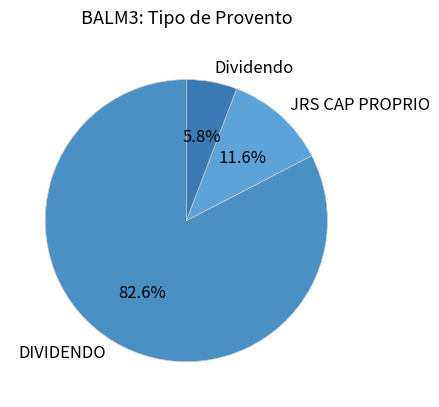

Is DIVIDENDO the majority of the pie?

Yes